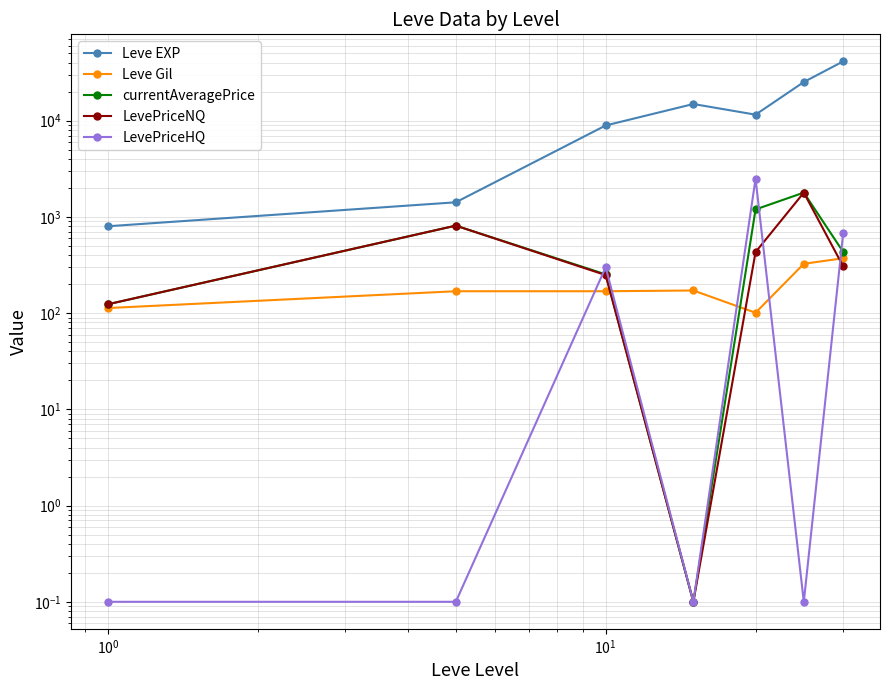

How many data points in Leve EXP are less than 11560?

3